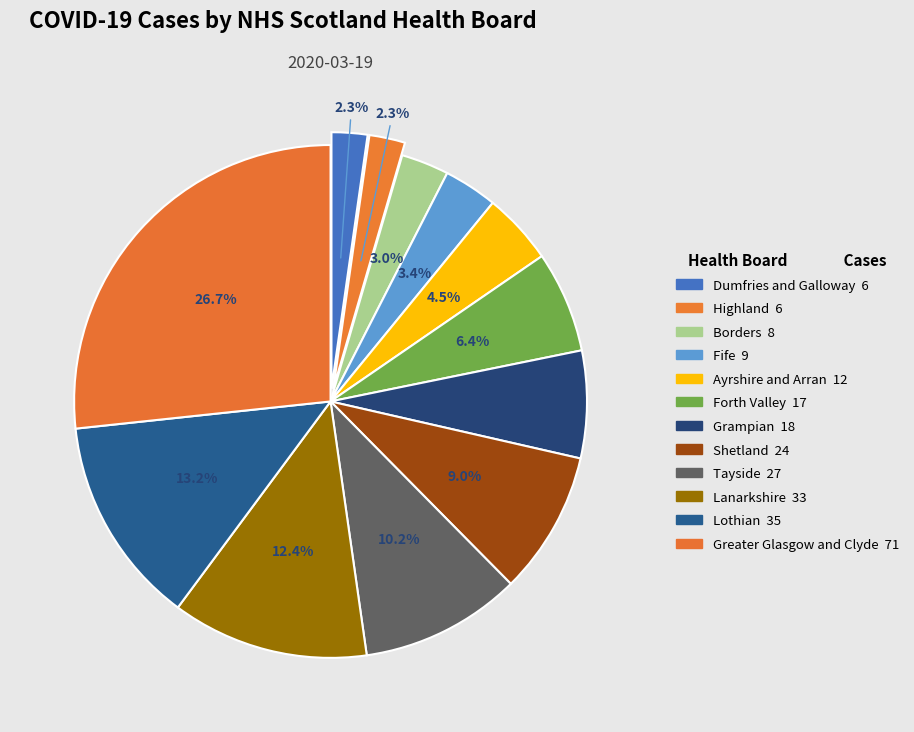

To the nearest percent, what is the difference between the Fife and Lothian slice percentages?

10%